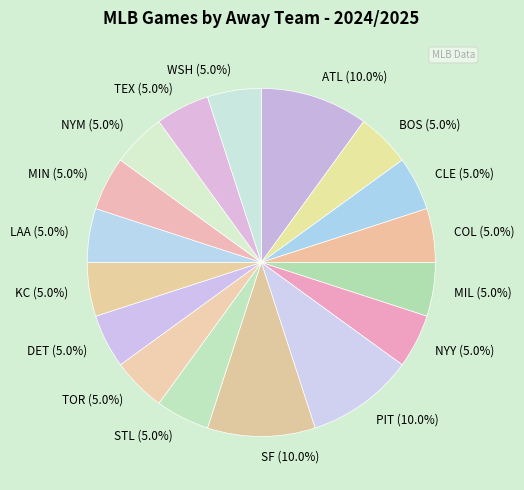

Do TOR (5.0%) and MIL (5.0%) together represent more than half of the pie?

No